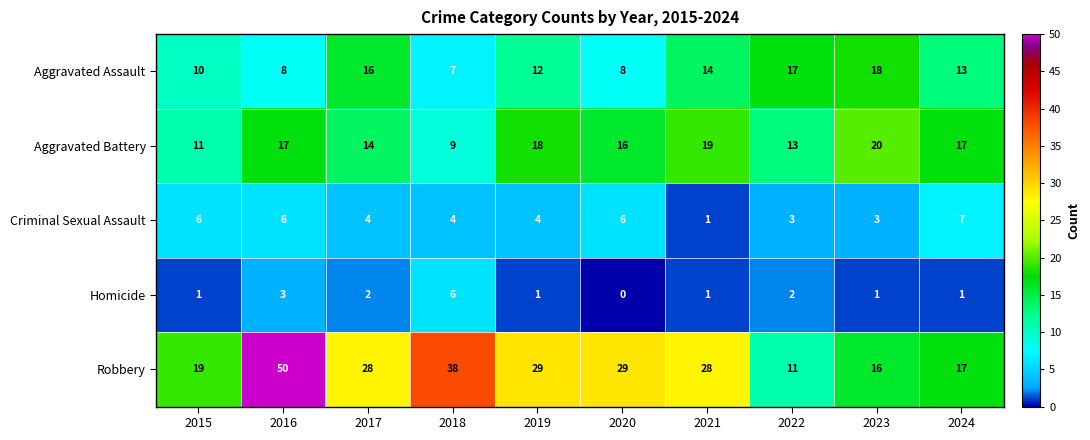

What is the total value across all series at 2024?

55